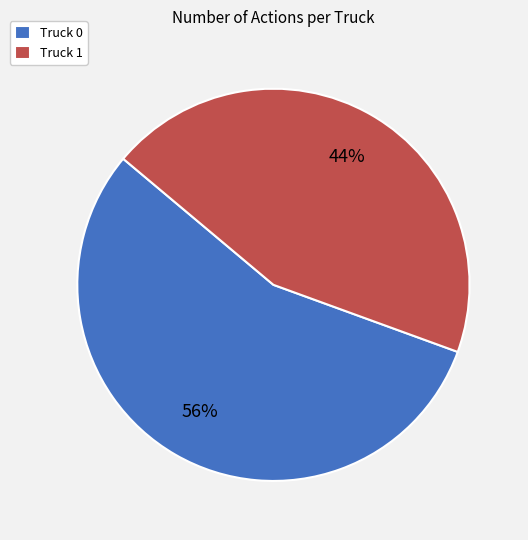

To the nearest percent, what is the combined percentage of Truck 1 and Truck 0?

100%